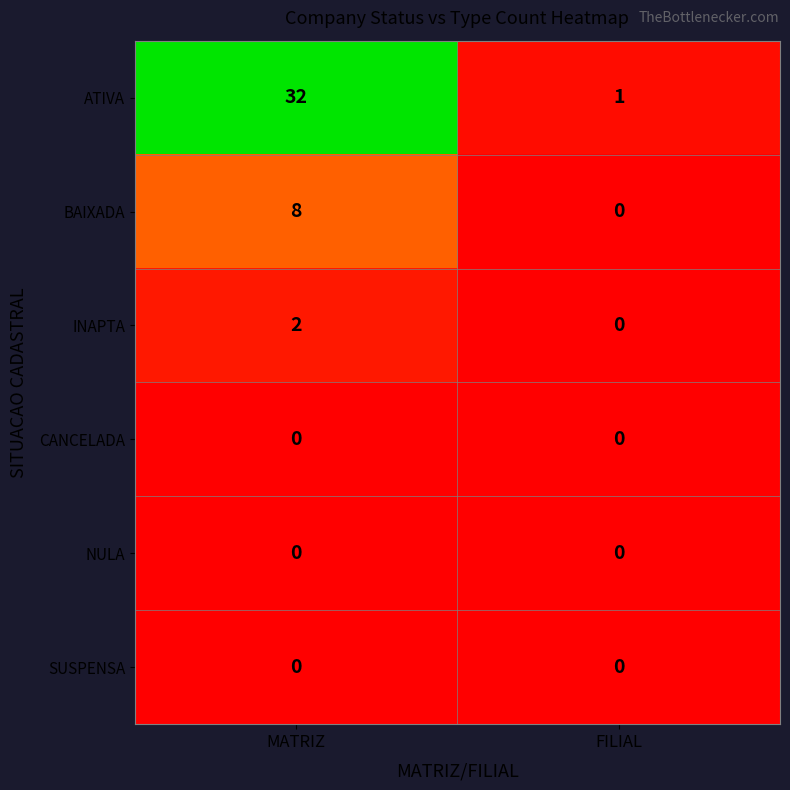

At which category is the sum across all series the highest?

MATRIZ